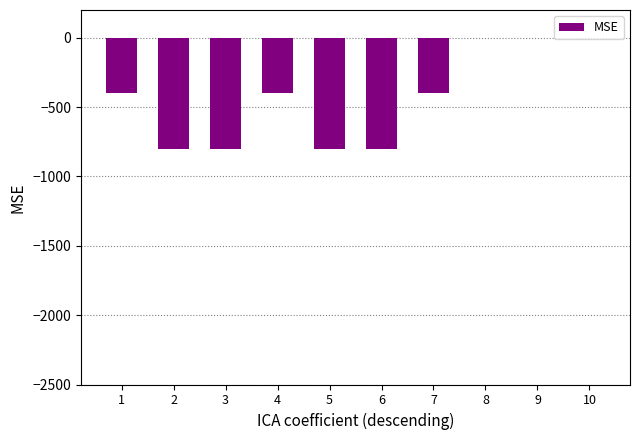

What is the change in value from 7 to 9?

+400